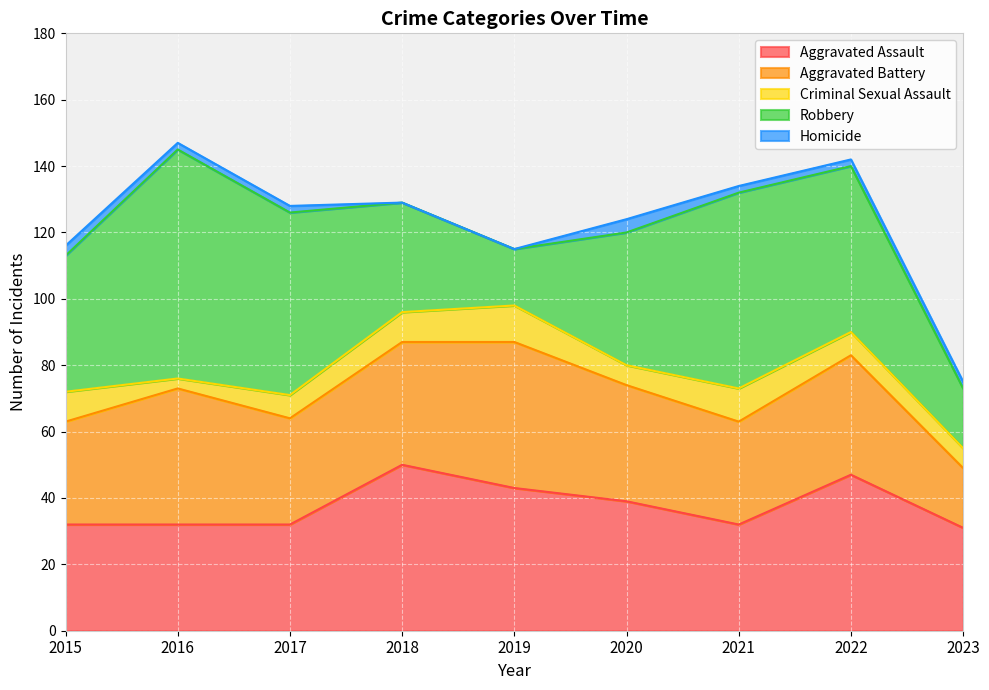

What is the difference between the second highest and second lowest values in the Aggravated Assault series?

15